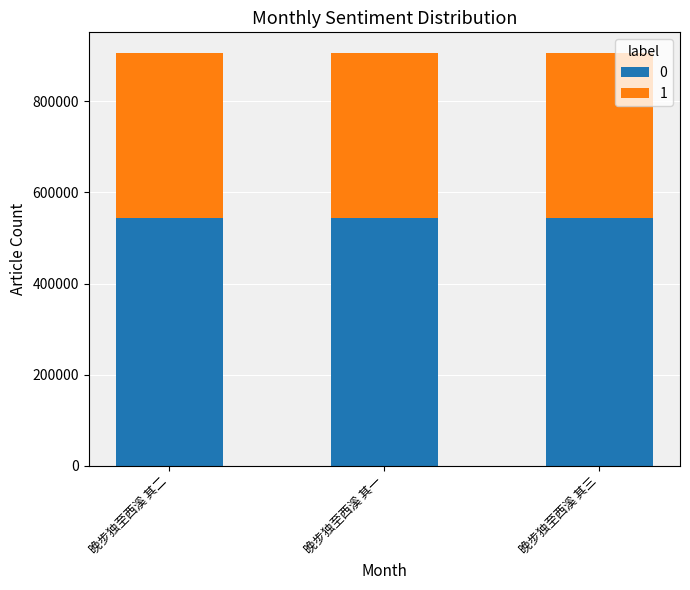

What is the total value across all series at 晚步独至西溪 其一?

905920